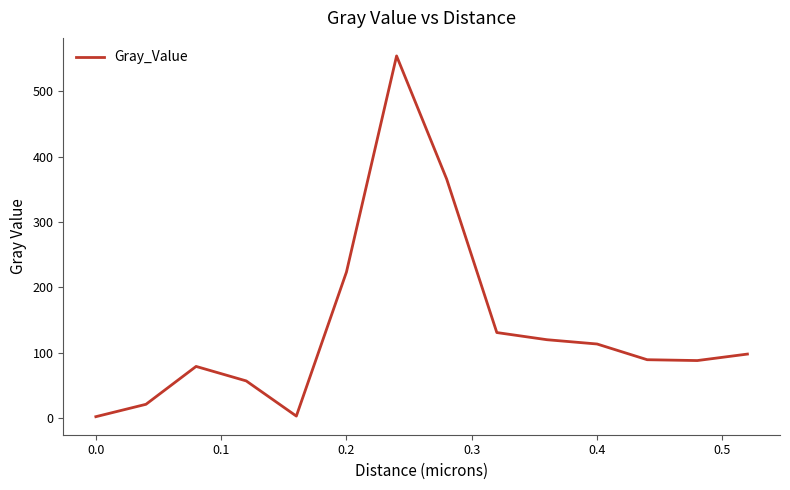

What is the difference between the maximum and minimum values?

551.7